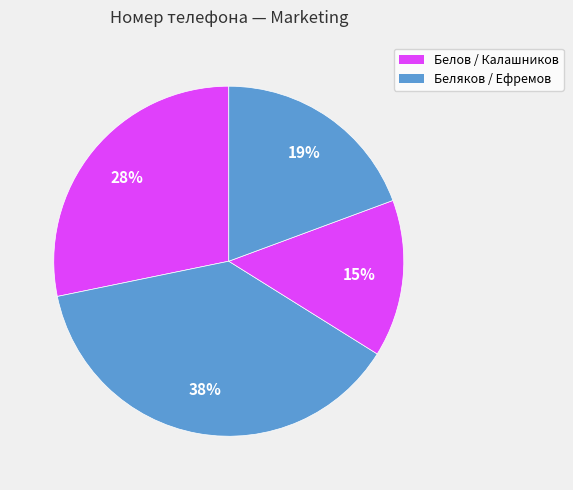

Count the number of slices in the pie.

4